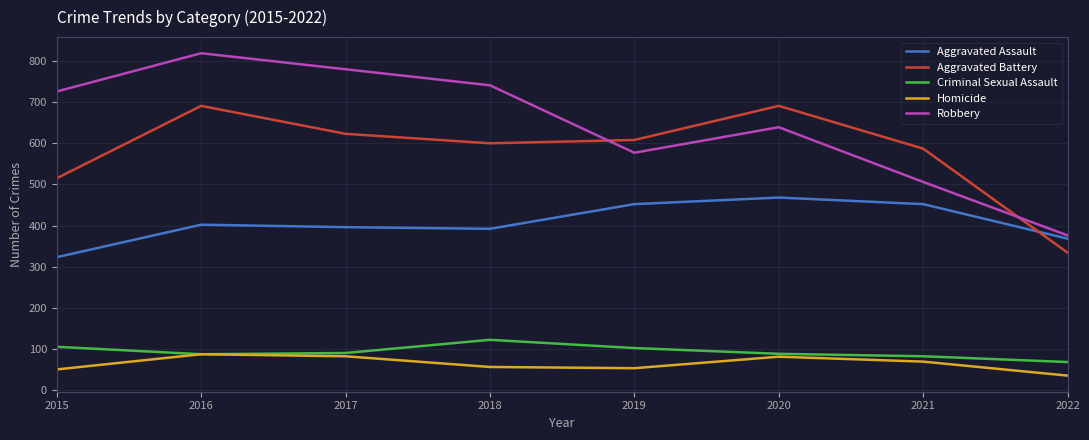

The value of Criminal Sexual Assault at 2020 is 129. True or false?

False